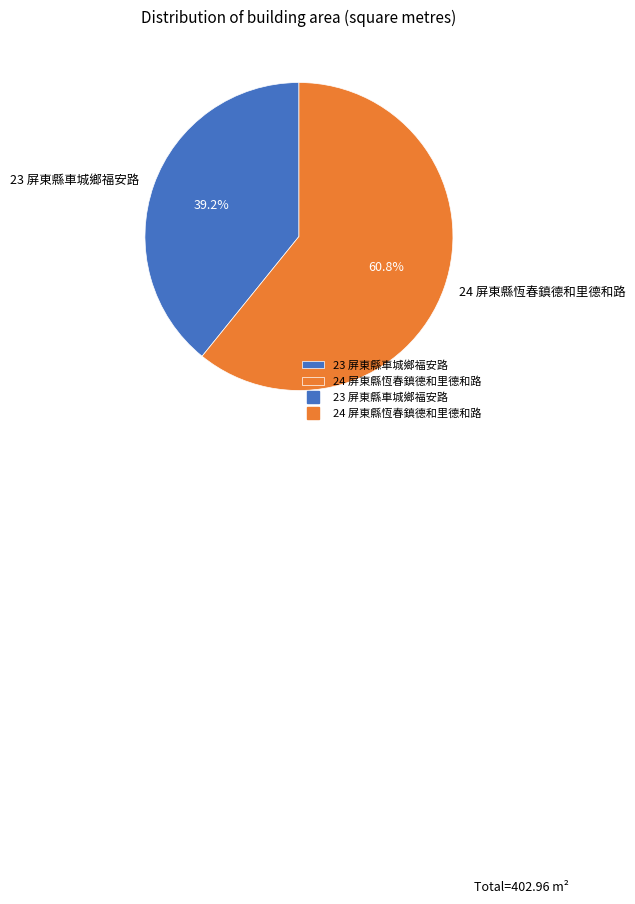

How many slices are in this pie chart?

2